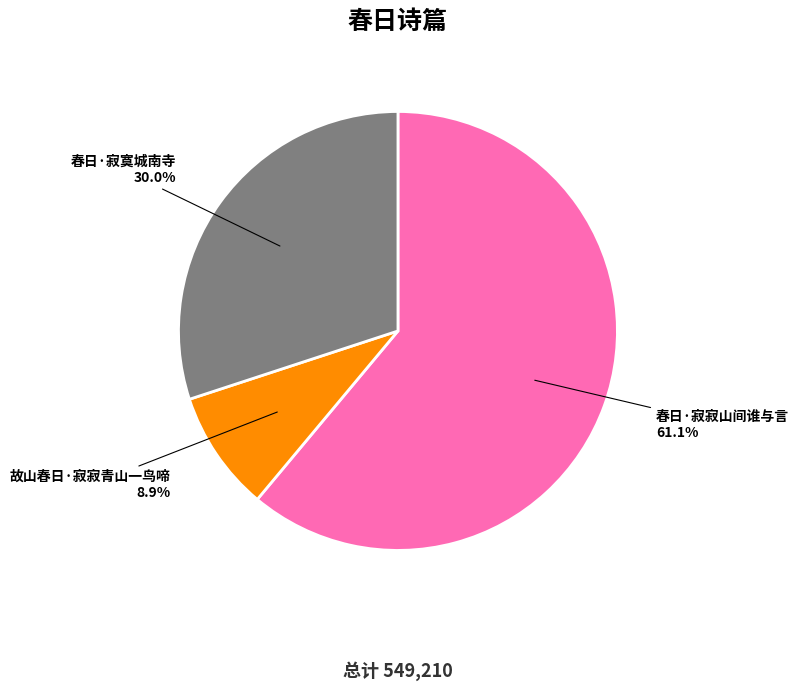

What percentage is the 故山春日·寂寂青山一鸟啼 slice, to the nearest percent?

9%